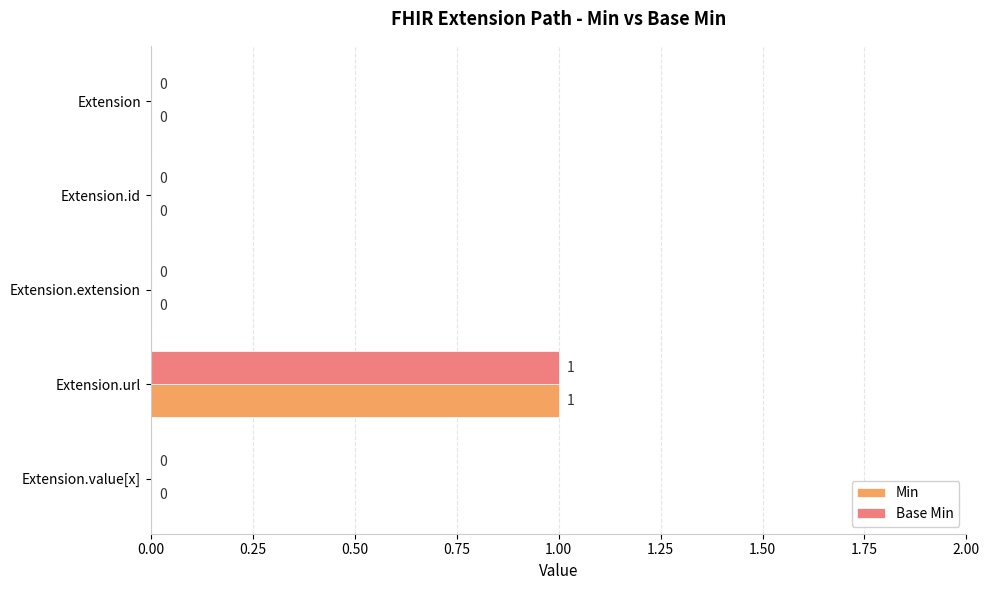

At which label does Base Min reach its peak?

Extension.url